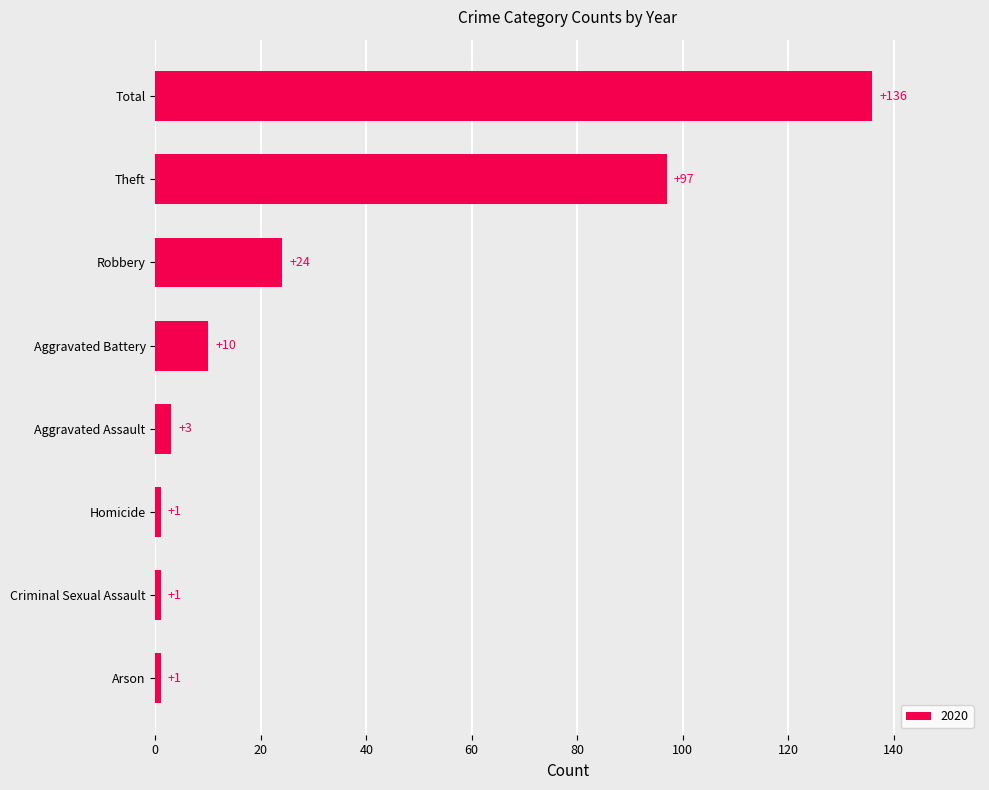

Is it true that the value at Aggravated Battery is 2?

False